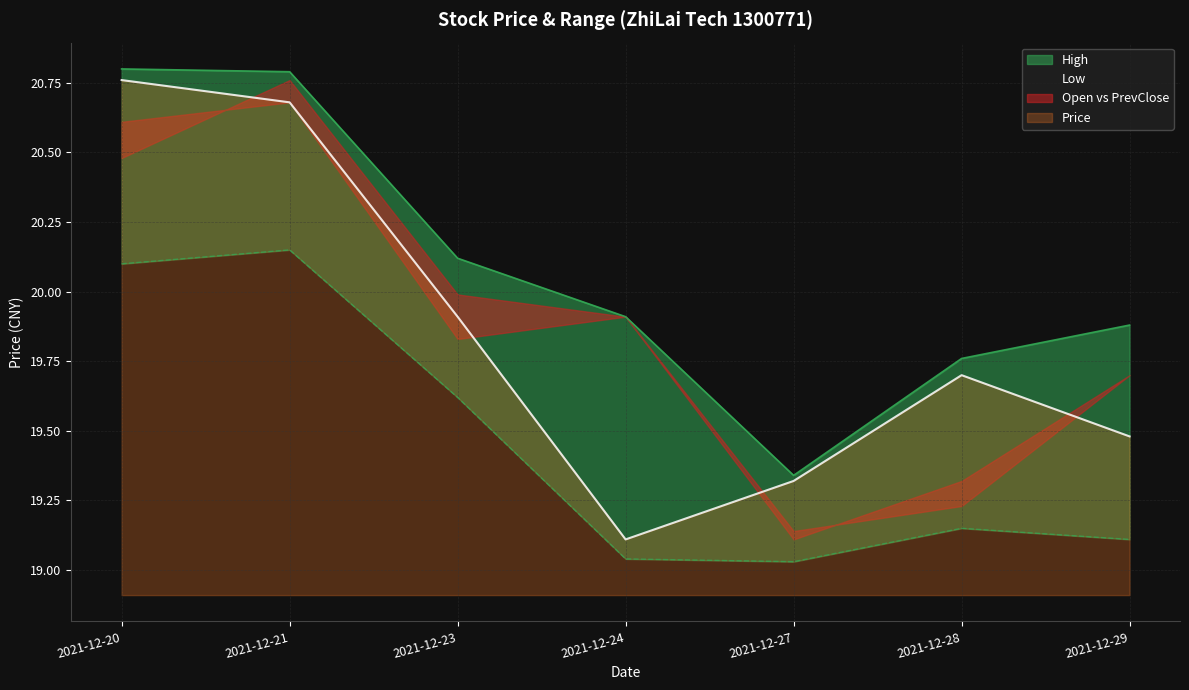

Rank the series at 2021-12-20 from highest to lowest value.

high, price, low